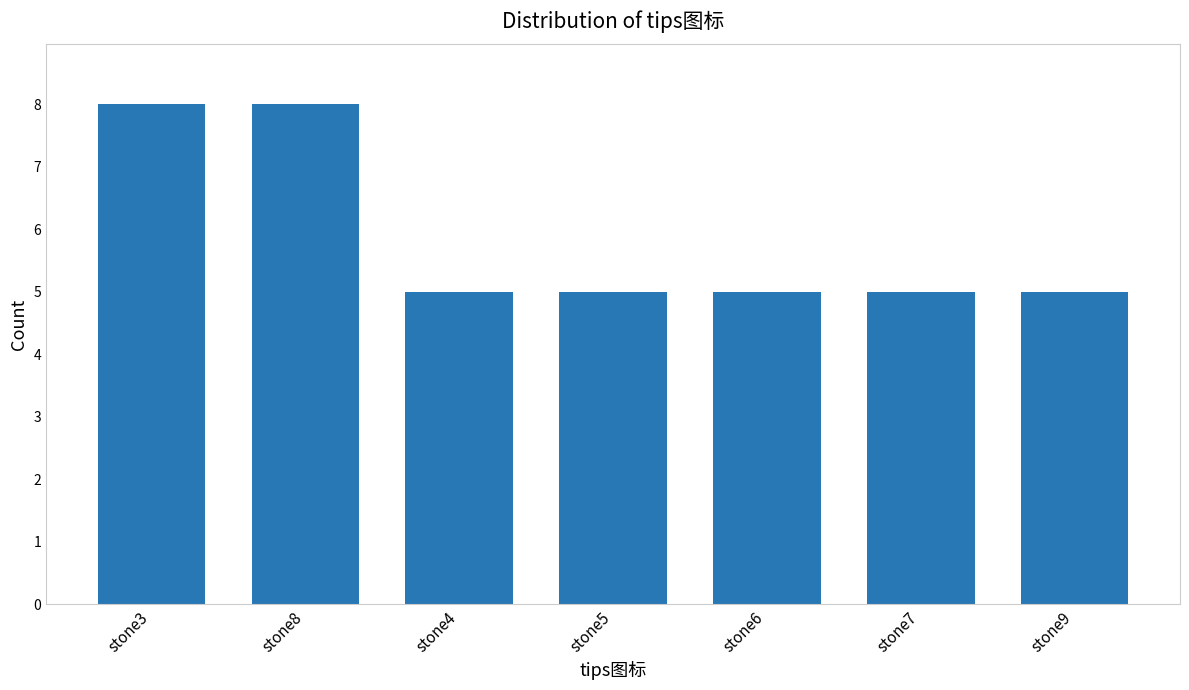

What is the label of the 1st bar from the left?

stone3